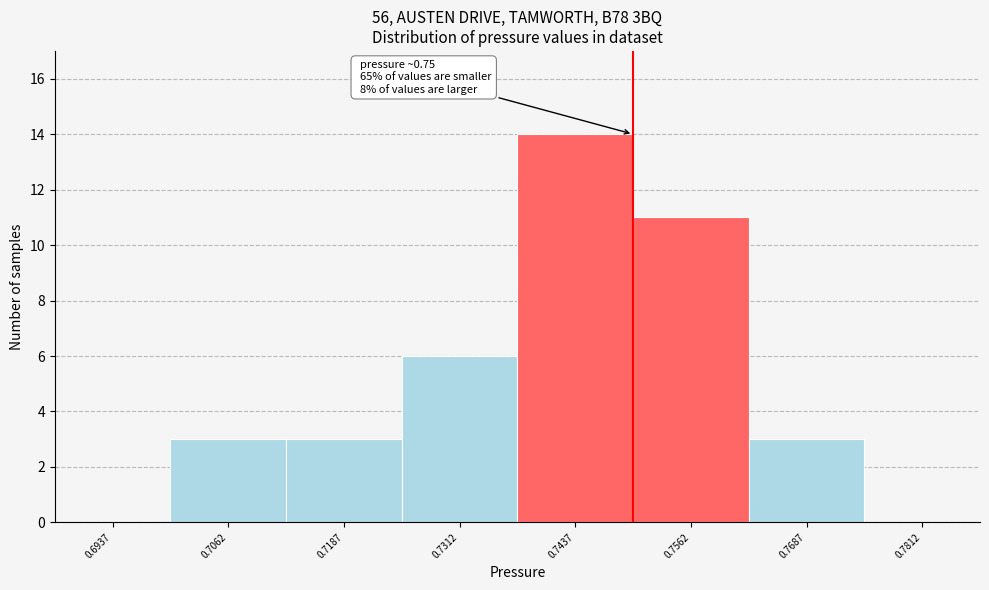

Over which range of the x-axis is the bar tallest?

0.738 to 0.750